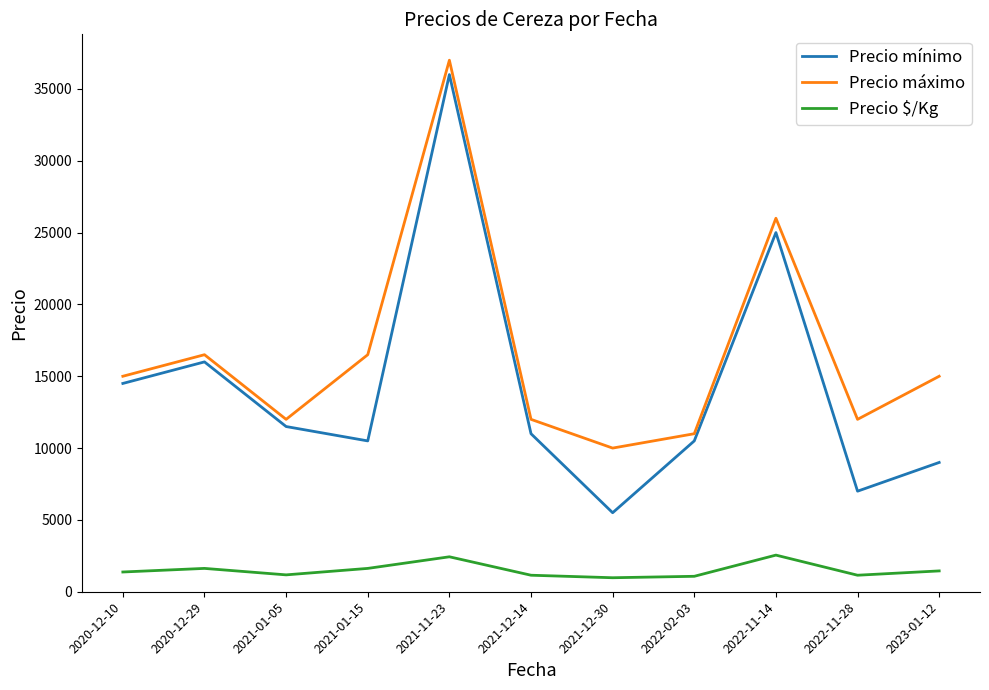

Rank the series by their average value, from lowest to highest.

Precio $/Kg, Precio mínimo, Precio máximo